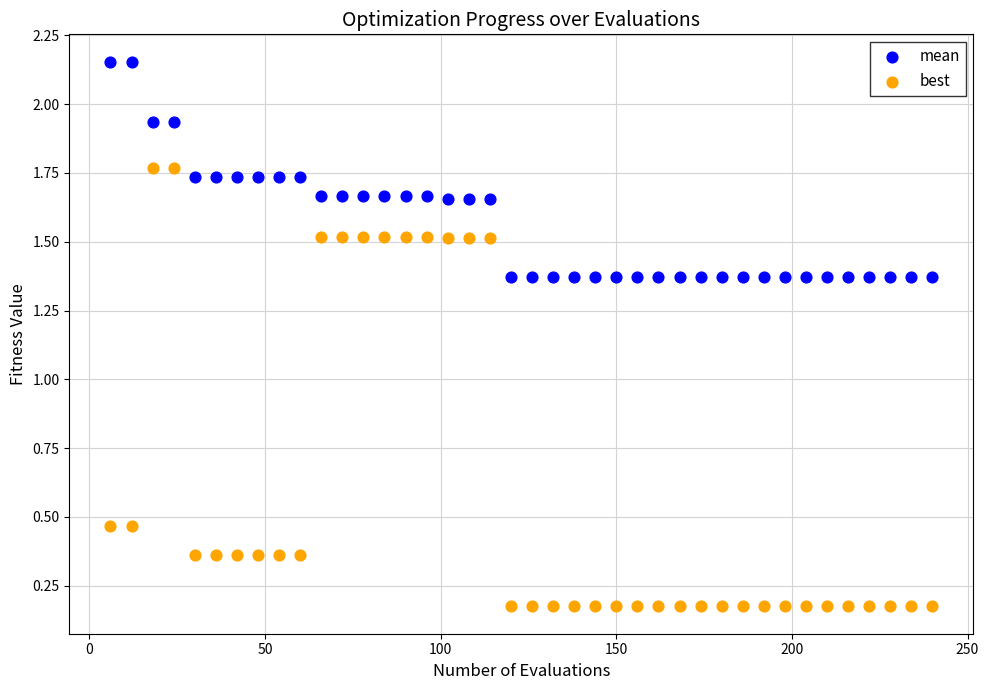

Which series reaches the minimum Y coordinate?

best